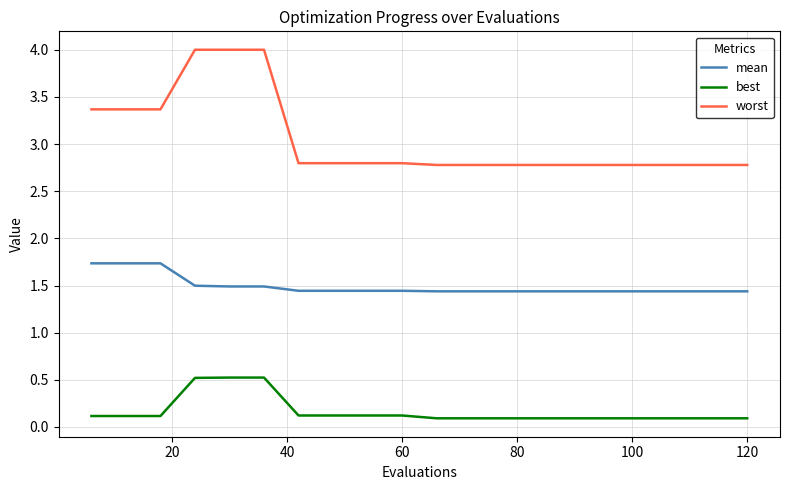

Does the chart display data point markers on the line(s)?

No